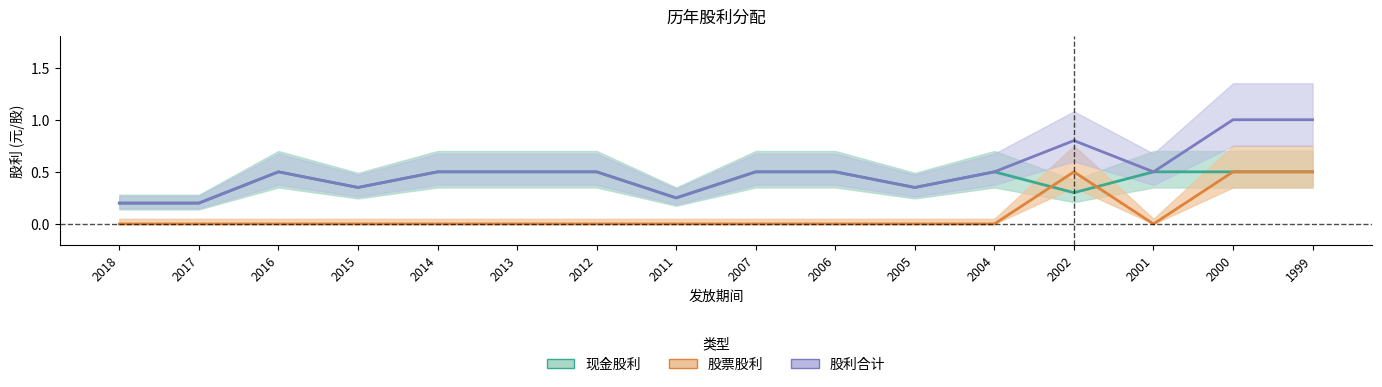

Rank the series by their maximum value, from lowest to highest.

现金股利, 股票股利, 股利合计